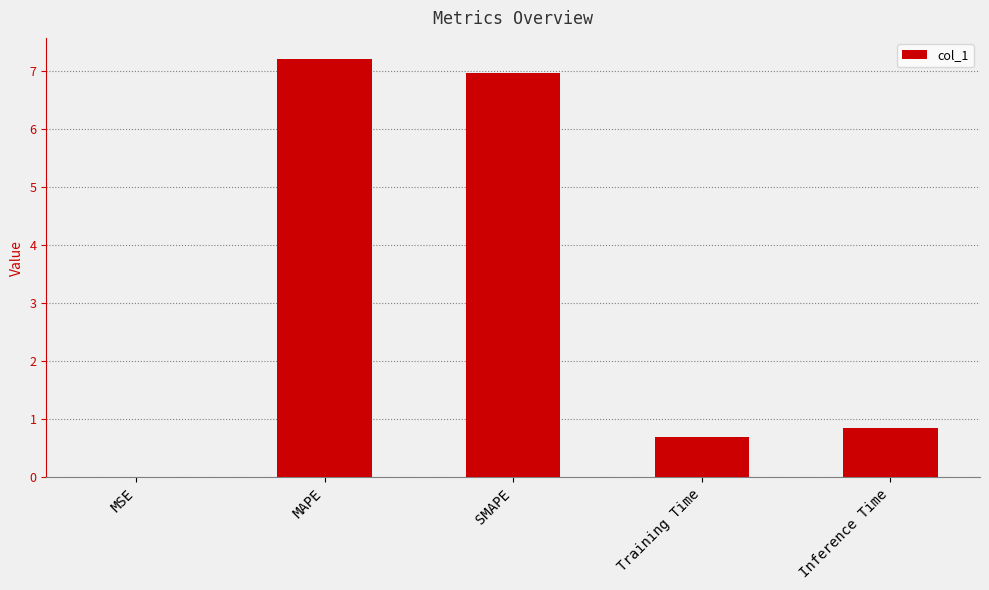

What value does the data have at Inference Time?

0.8